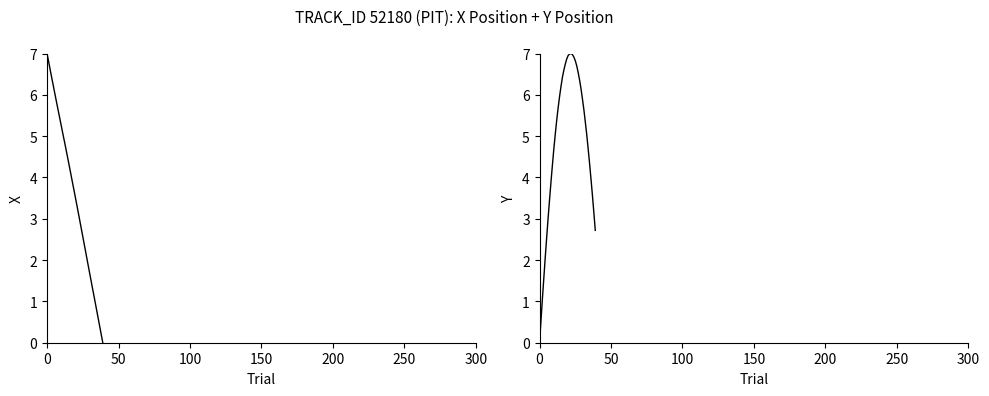

What are all the series names shown in the legend?

X, Y